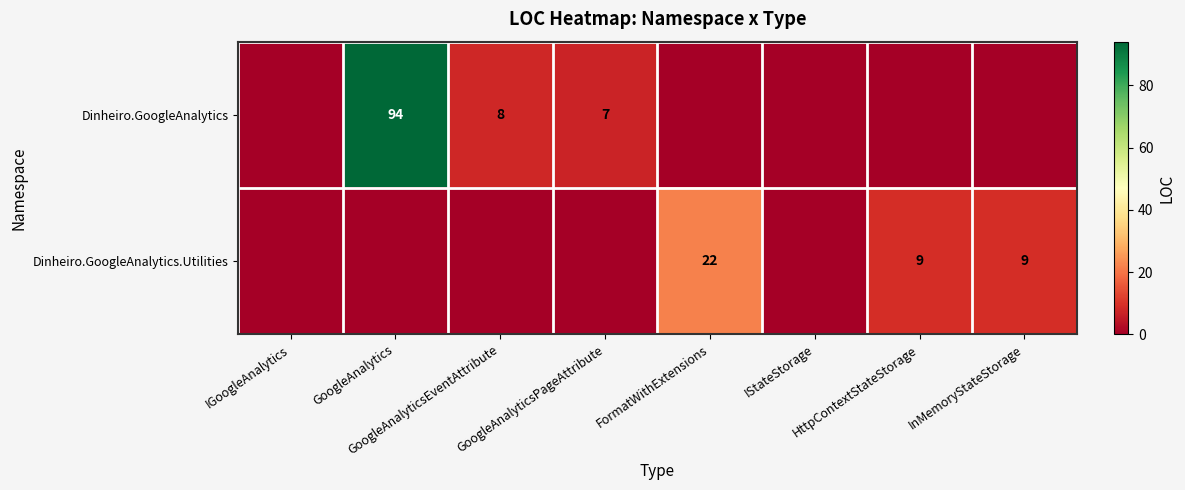

At which category is the sum across all series the highest?

GoogleAnalytics